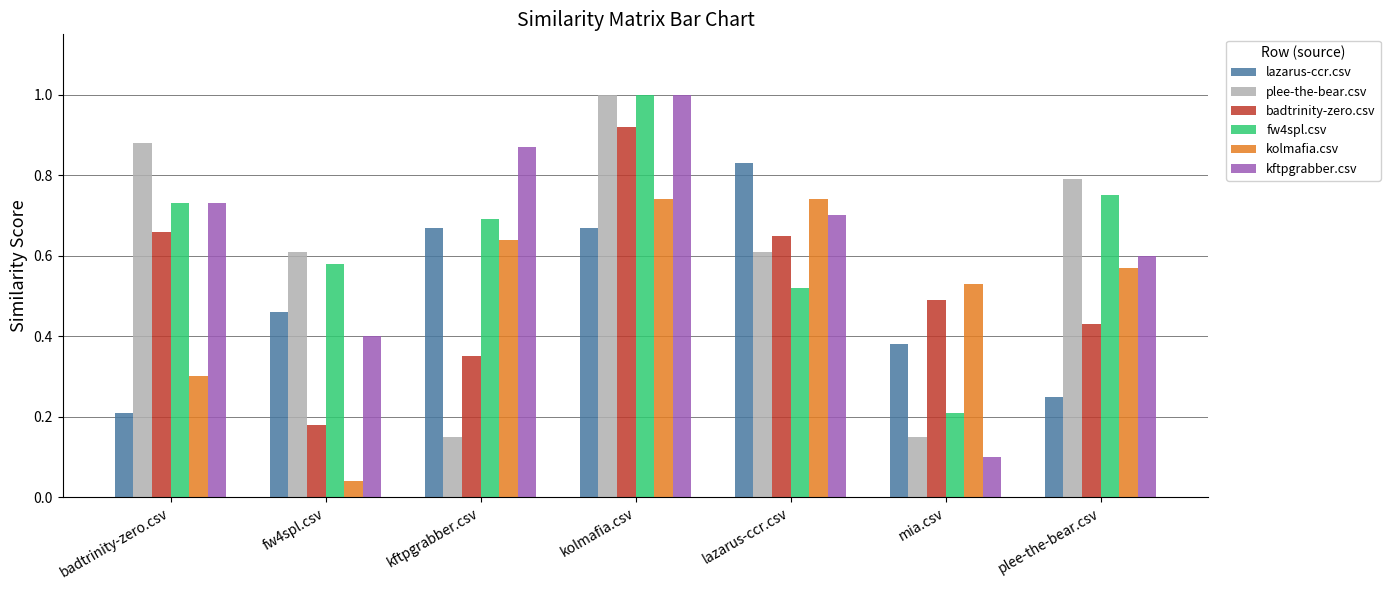

Which series has the largest total across all categories?

fw4spl.csv